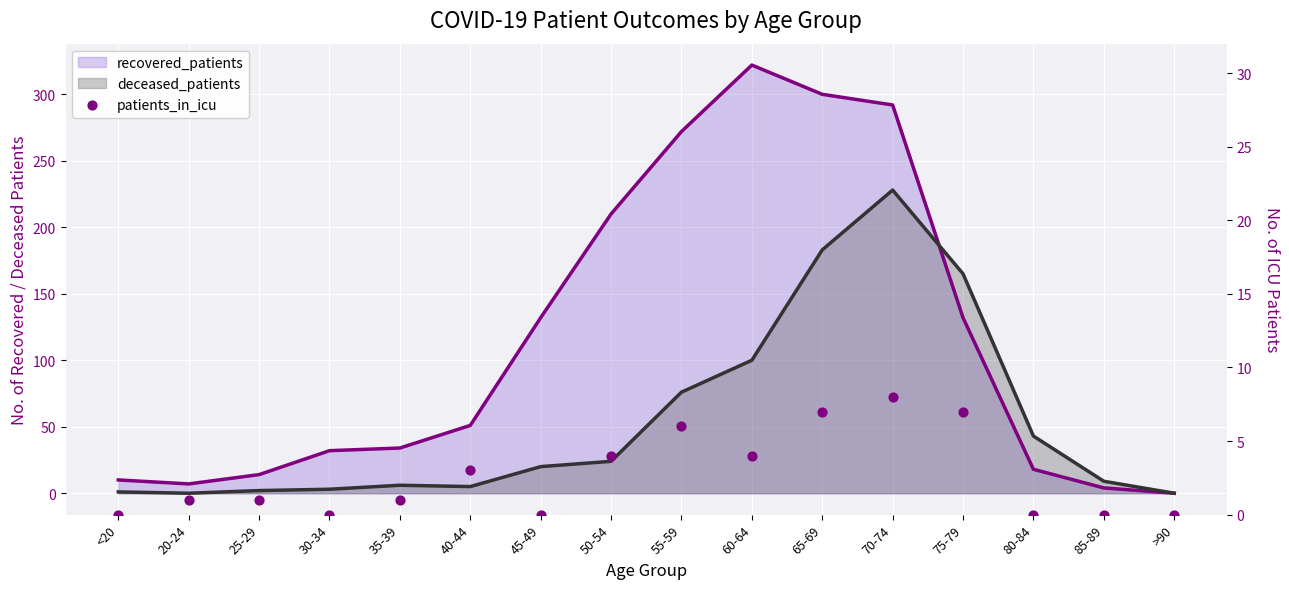

Between 50-54 and 30-34, which is larger?

50-54